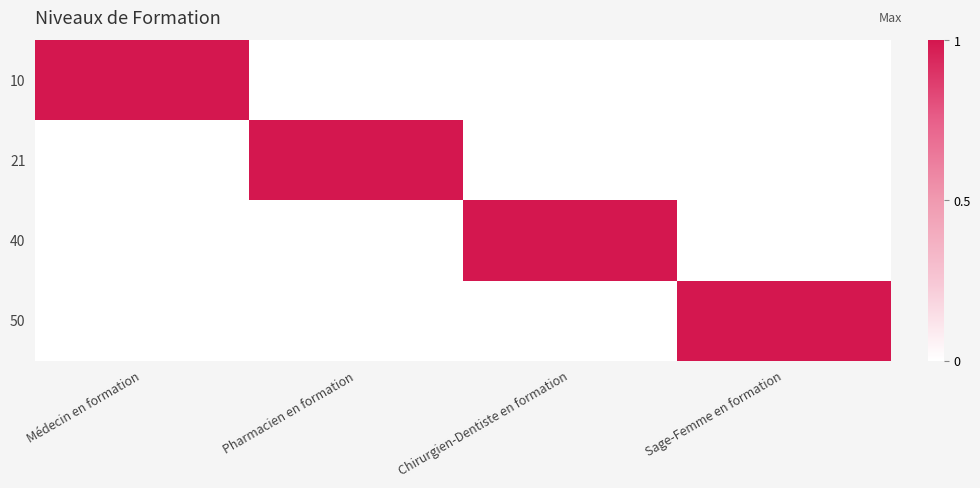

At how many categories does at least one series exceed 0?

4